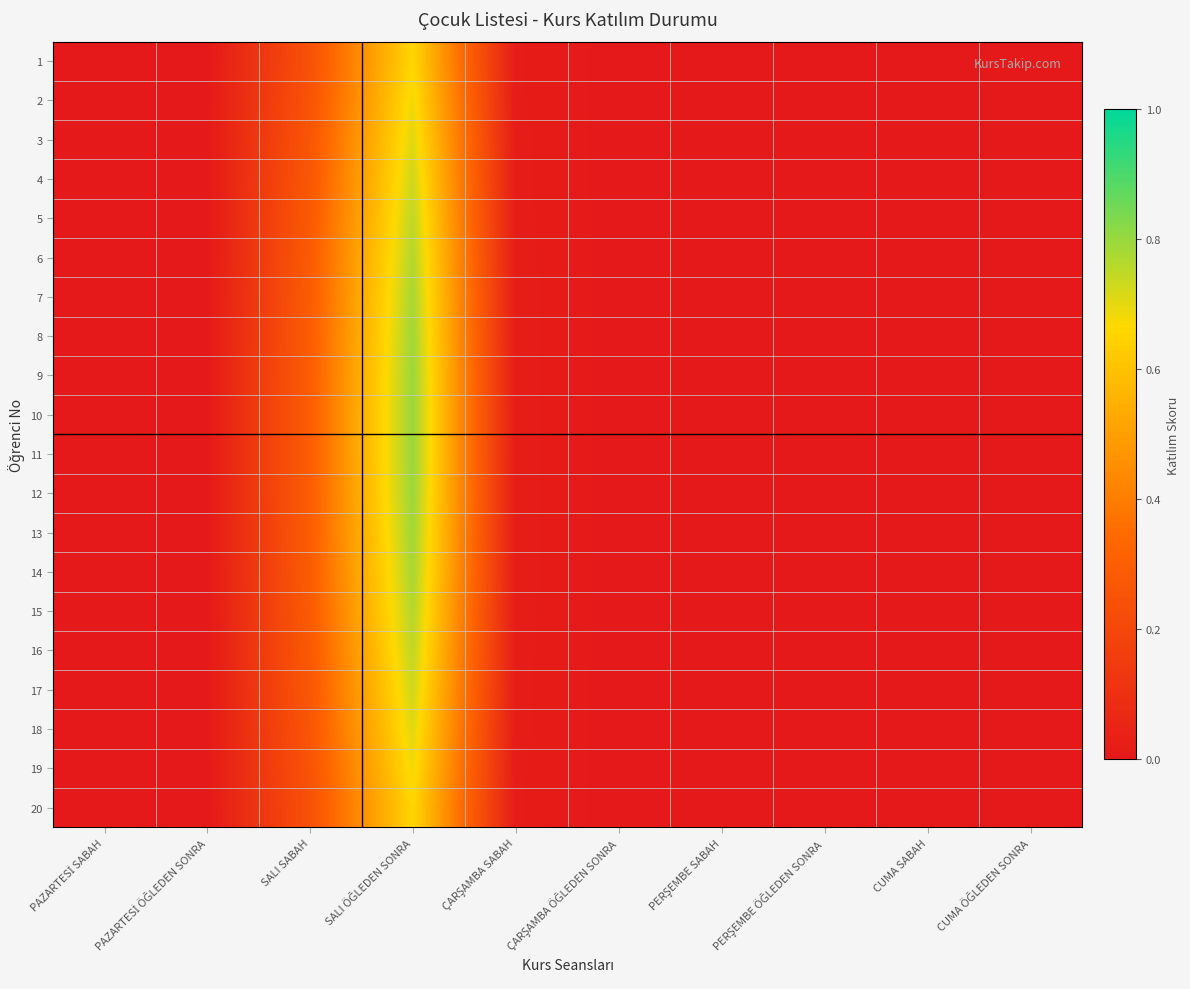

Which has a higher value, PERŞEMBE ÖĞLEDEN SONRA or SALI ÖĞLEDEN SONRA?

SALI ÖĞLEDEN SONRA